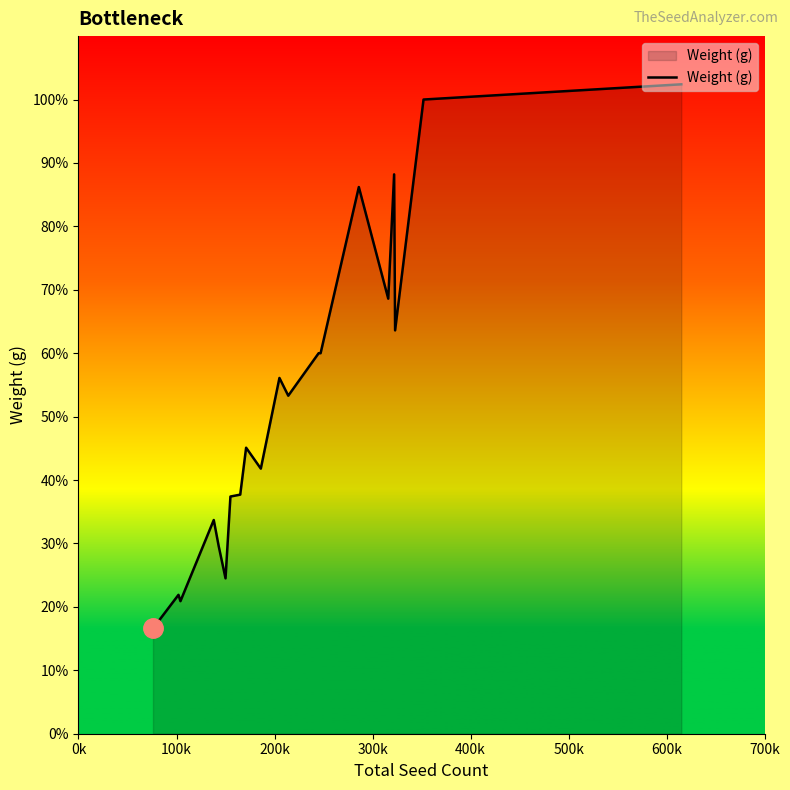

What is the minimum value shown in the chart?

16.6